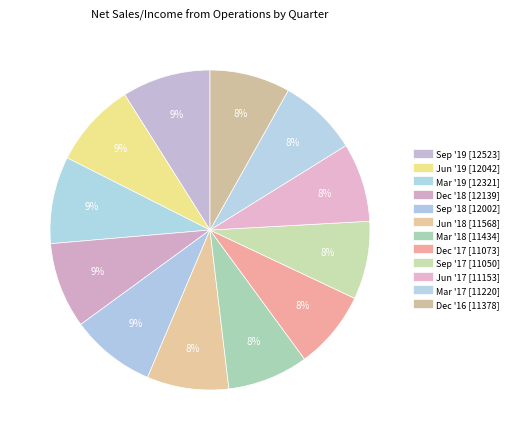

To the nearest percent, what is the combined percentage of Jun '18 and Sep '19?

17%